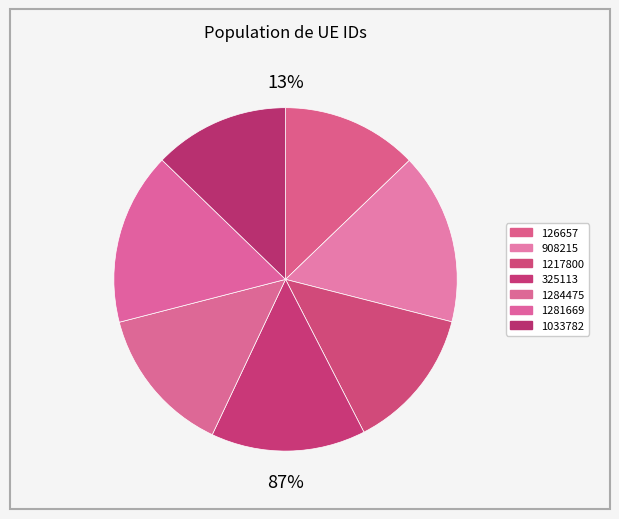

The 1284475 slice represents 14% of the pie. True or false?

True